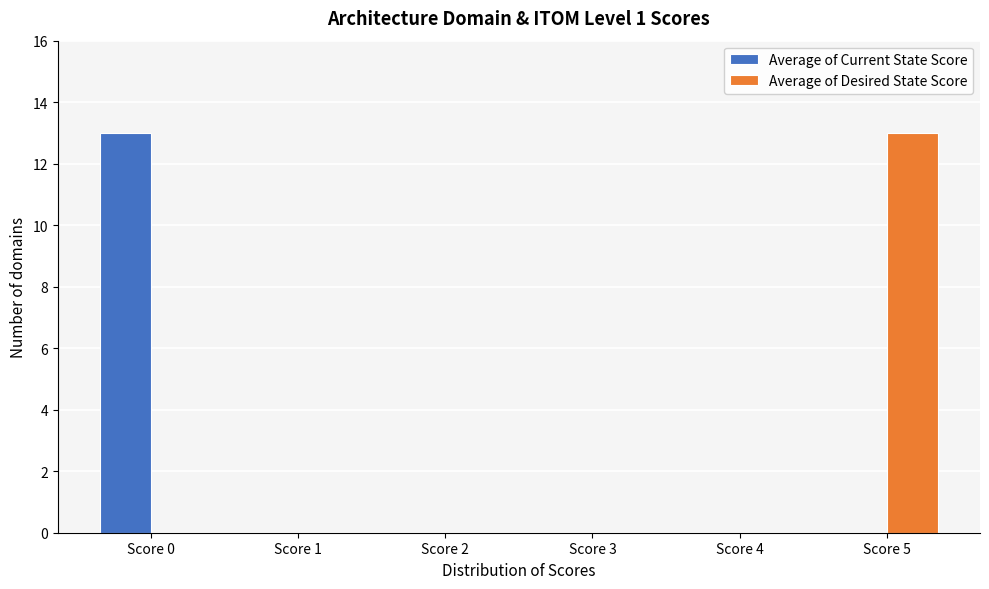

Reading left to right, extract all data points from this chart.

Average of Current State Score: Score 0=13	Score 1=0	Score 2=0	Score 3=0	Score 4=0	Score 5=0
Average of Desired State Score: Score 0=0	Score 1=0	Score 2=0	Score 3=0	Score 4=0	Score 5=13